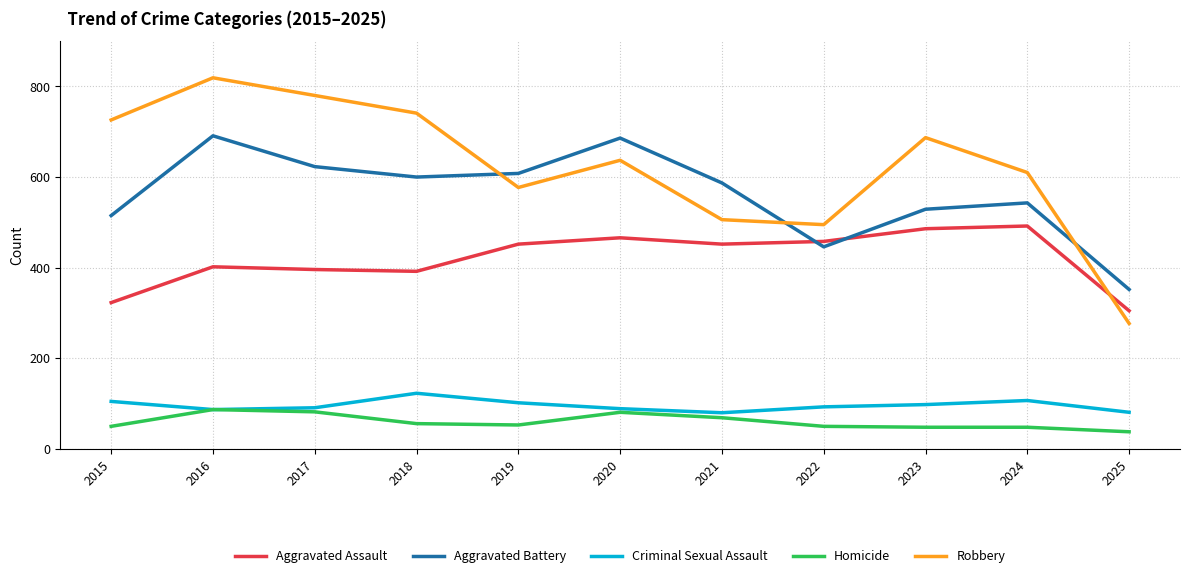

True or false: Criminal Sexual Assault has a value of 22 at 2025.

False